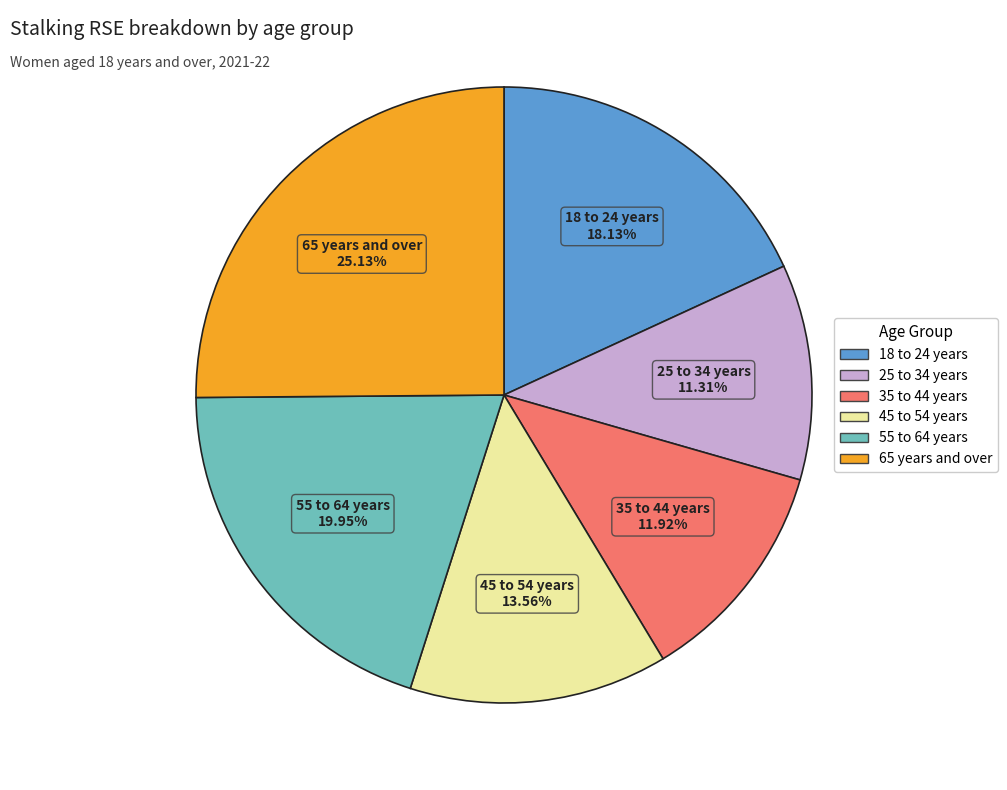

Is there a majority slice in this chart?

No